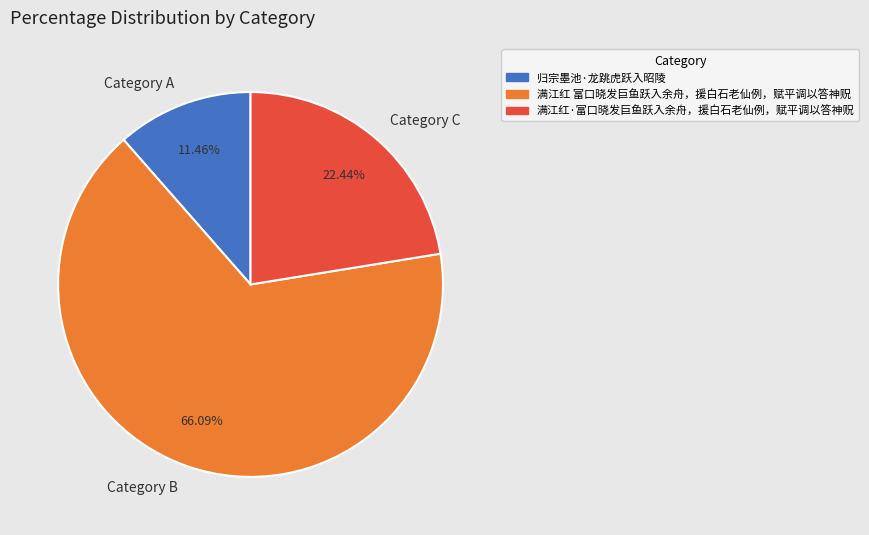

What is the smallest slice in the pie chart?

归宗墨池·龙跳虎跃入昭陵